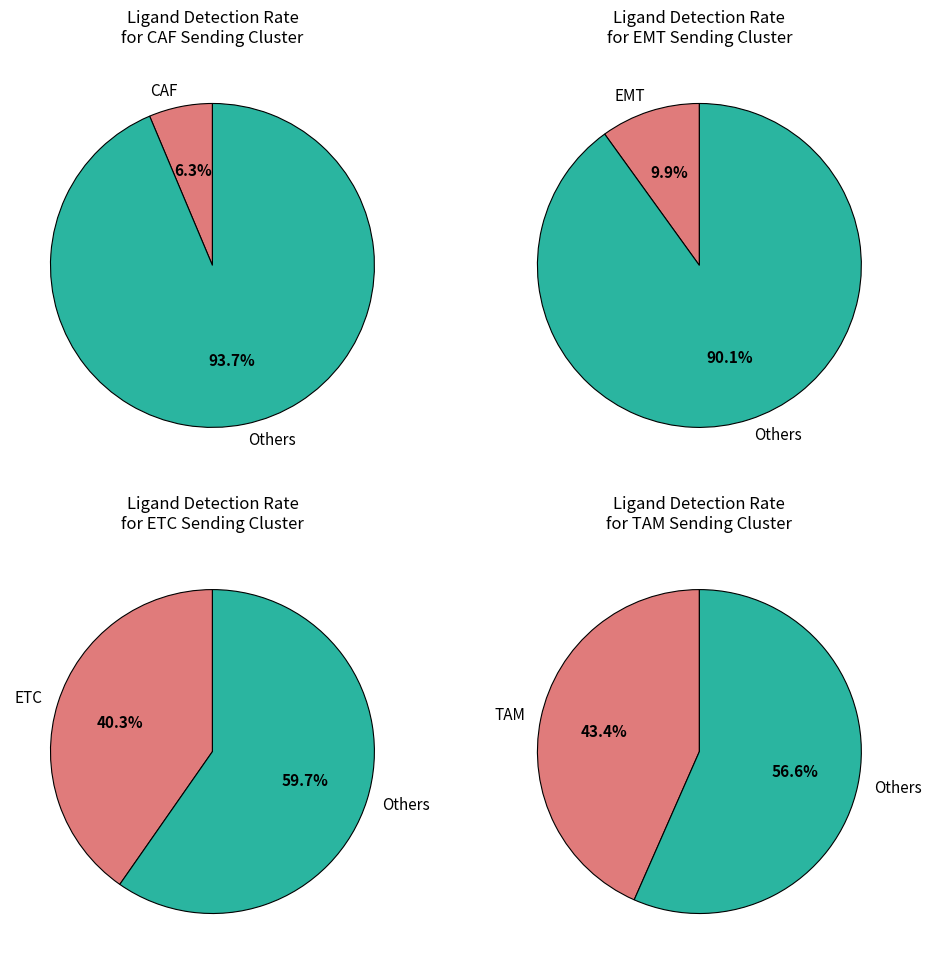

What is the smallest slice in the pie chart?

CAF